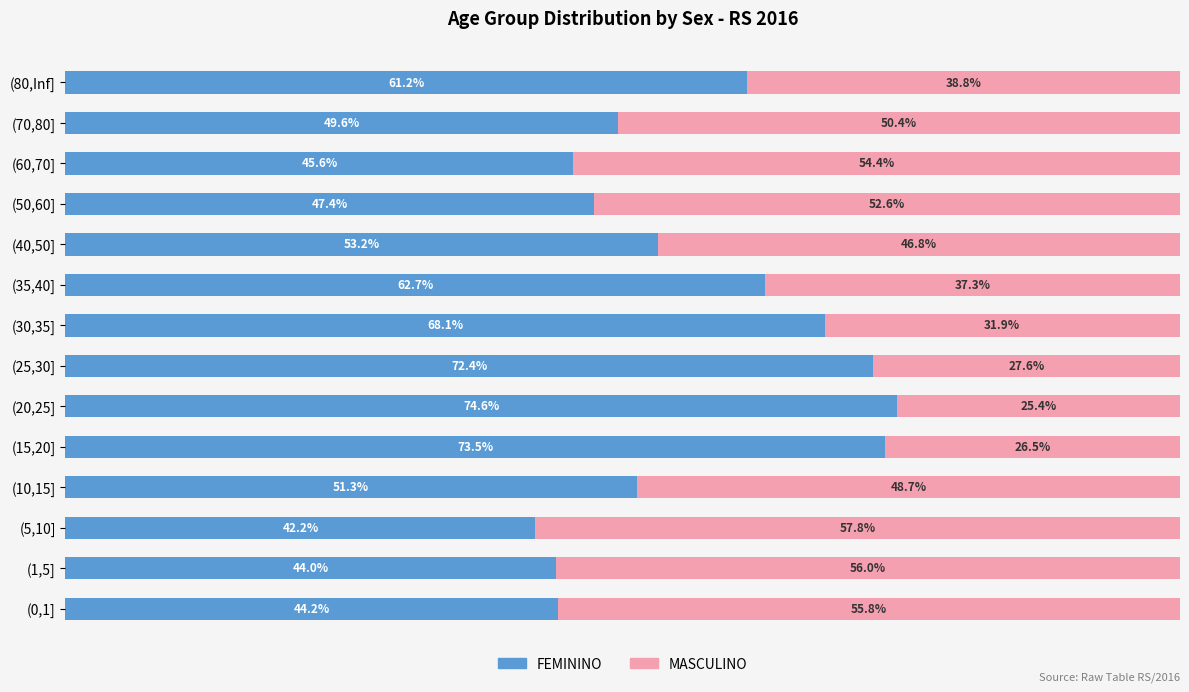

At which label does FEMININO reach its peak?

(20,25]